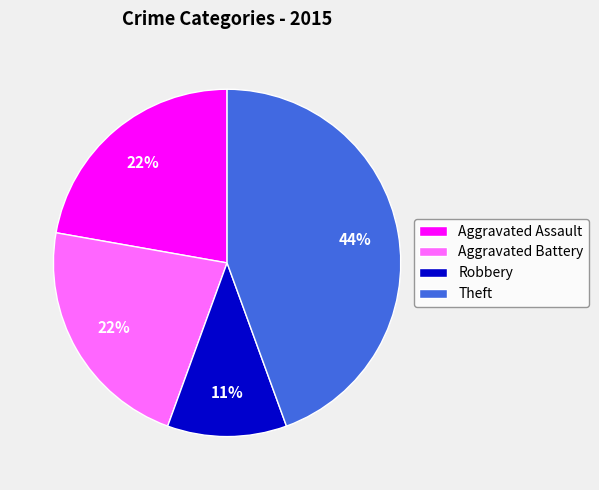

Is the sum of Robbery and Aggravated Battery greater than half?

No